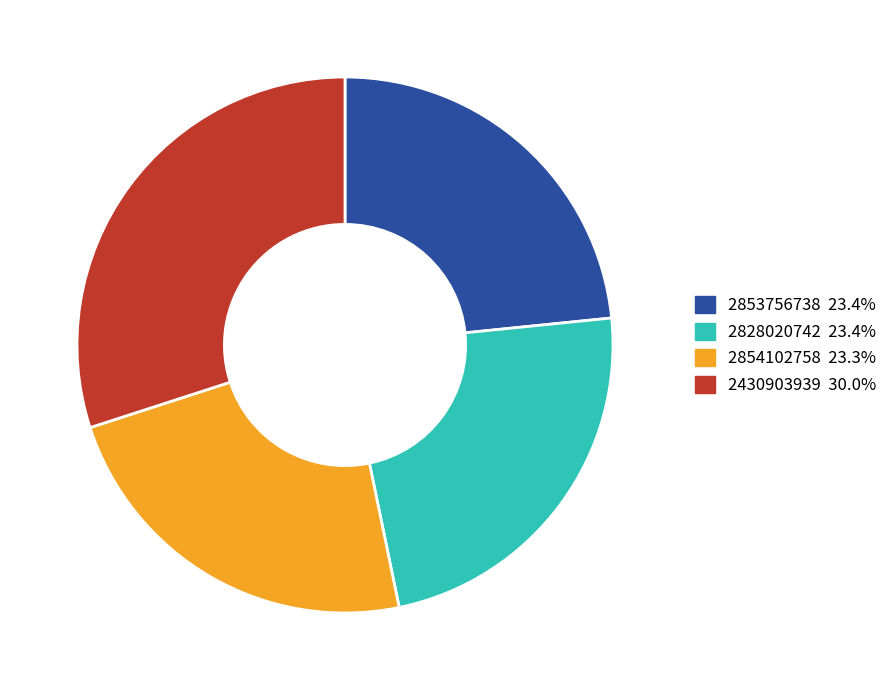

The 2828020742 slice represents 9% of the pie. True or false?

False